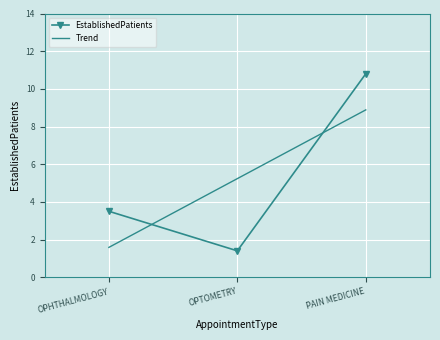

What is the value of the EstablishedPatients point at the 1st from the left?

3.5